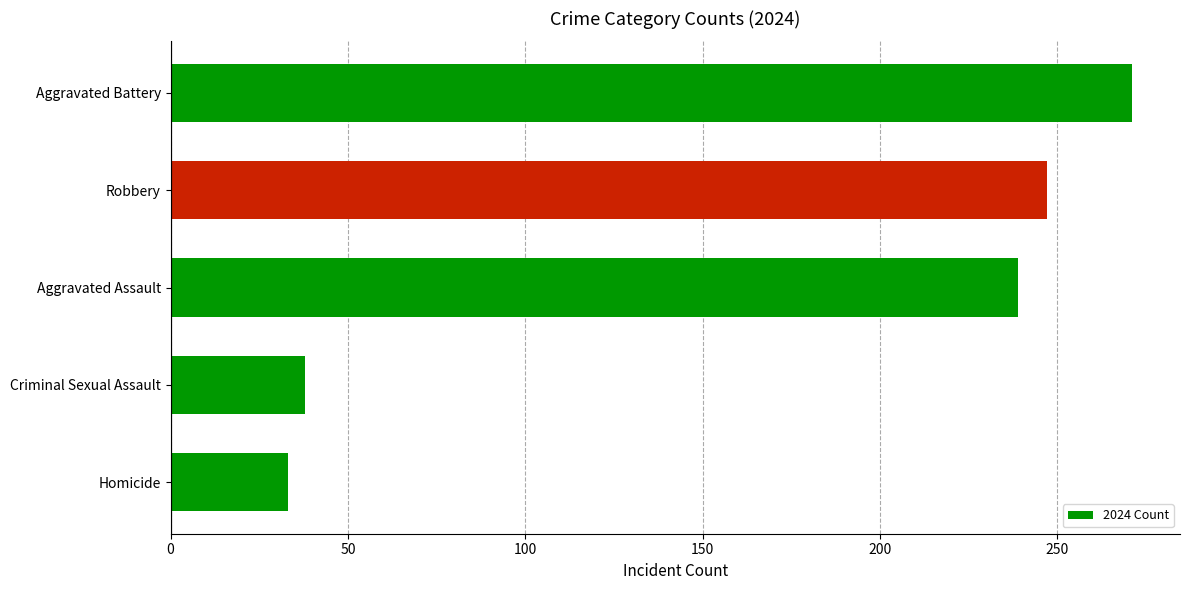

Reading top to bottom, extract all data points from this chart.

Aggravated Battery=271	Robbery=247	Aggravated Assault=239	Criminal Sexual Assault=38	Homicide=33